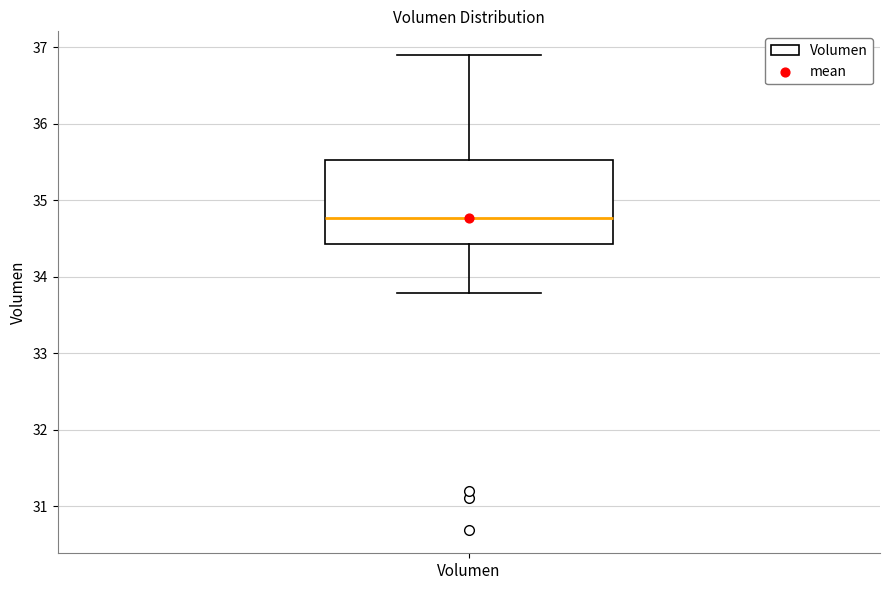

Read this box plot against the y-axis: the position of the median line, the range covered by the box, and the ends of both whiskers. The values are not printed on the chart, so give them approximately, as read against the axis.

median 34.8, box 34.4 to 35.5, whiskers 33.8 to 36.9